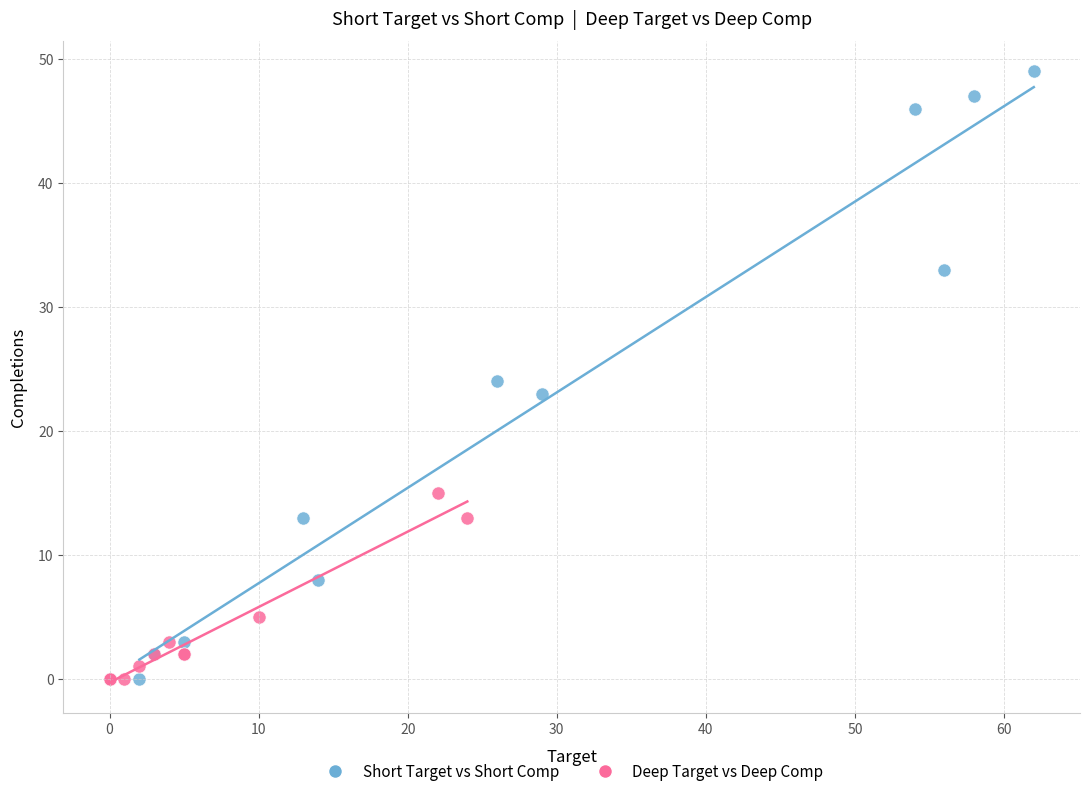

Which series has the widest spread of Y values?

Short Target vs Short Comp